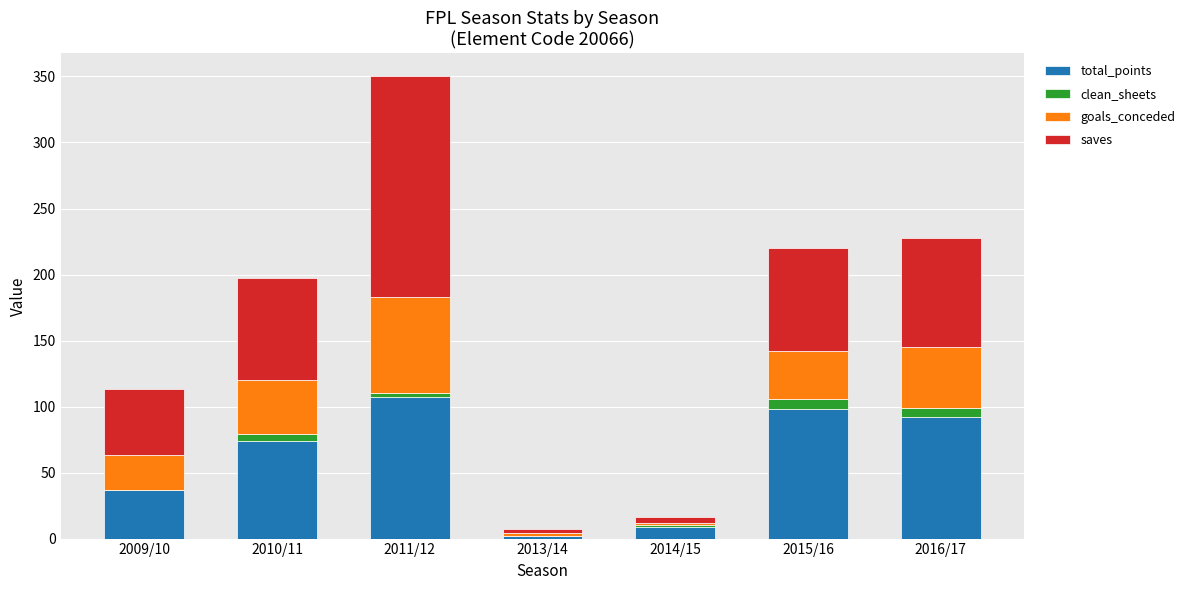

Is it true that total_points equals 74 at 2010/11?

True